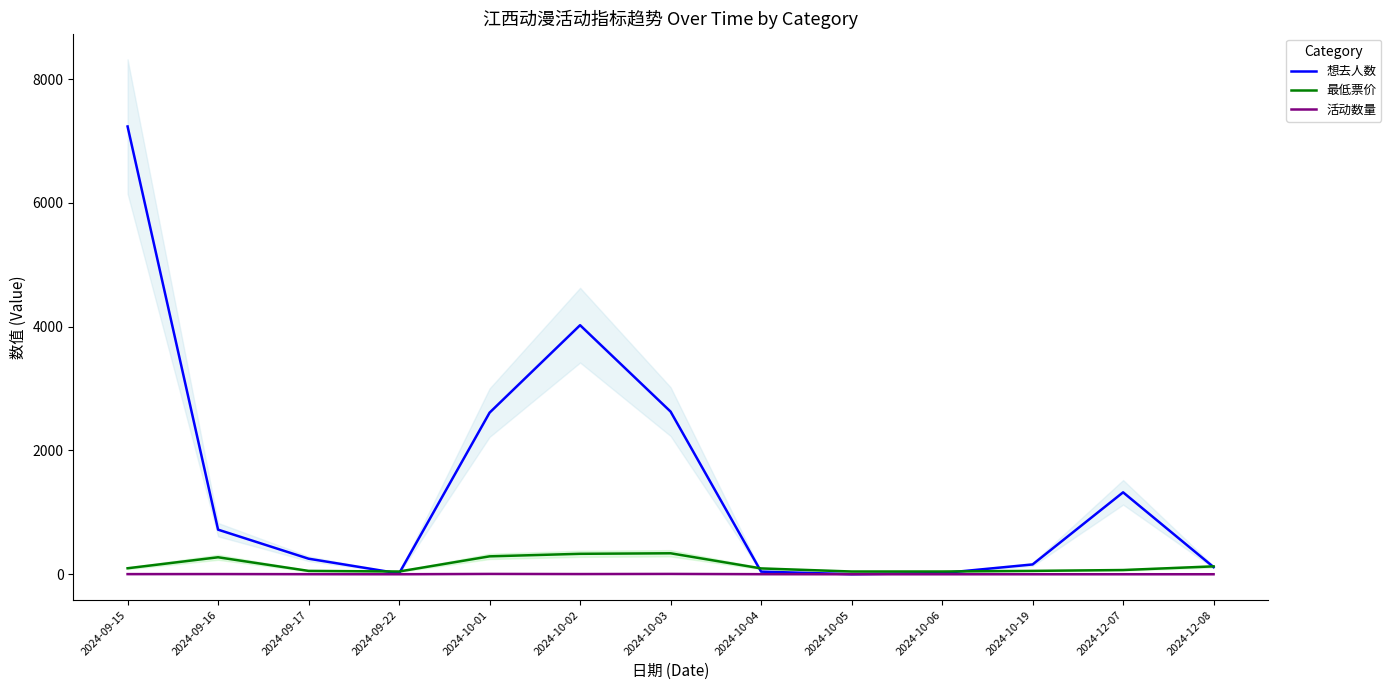

Which series has the largest total across all categories?

想去人数